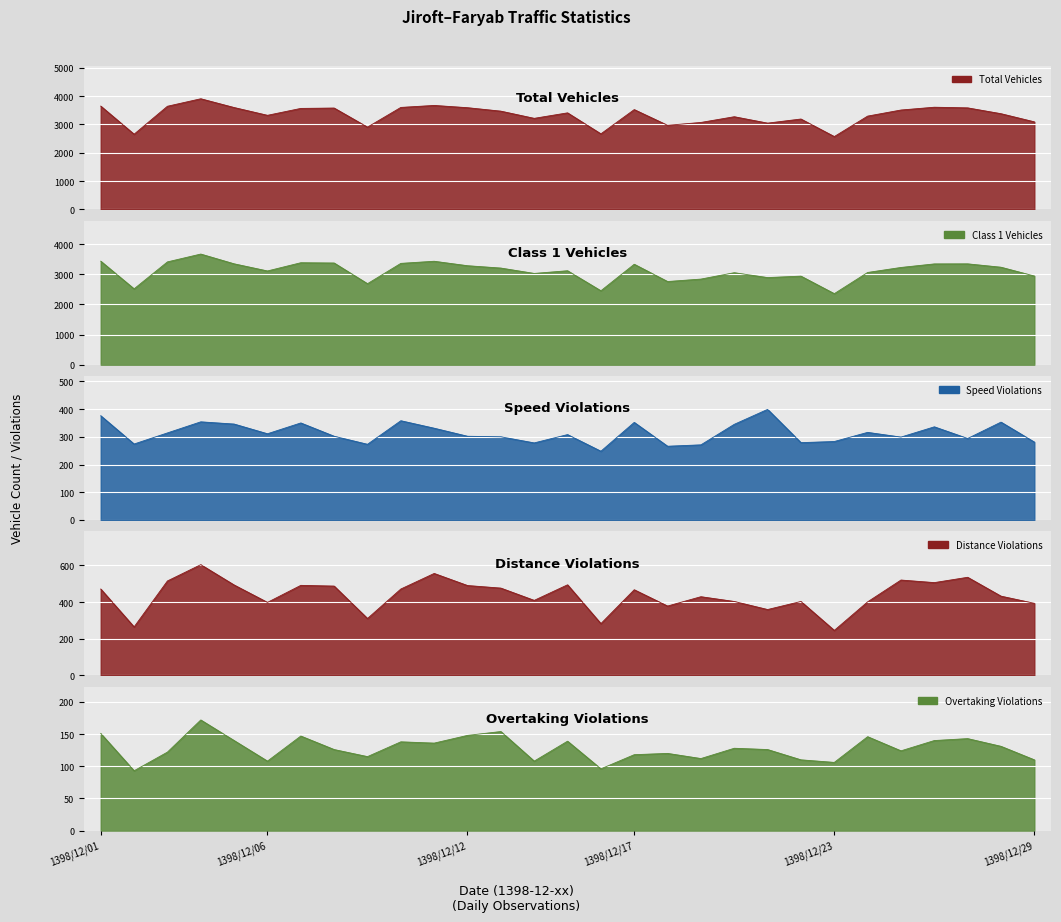

True or false: class1_vehicles and distance_violations intersect in this chart.

False